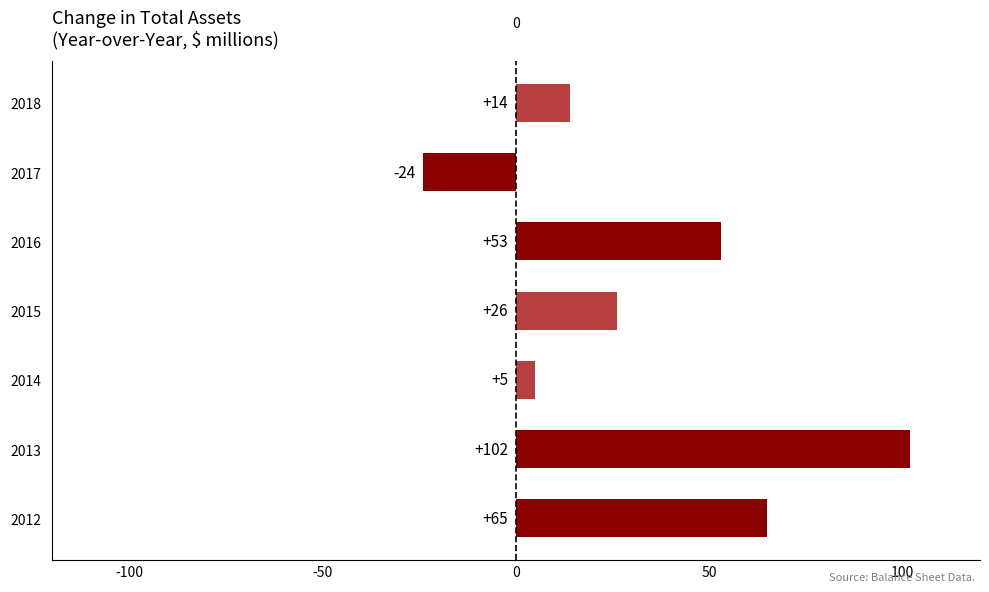

What is the average value?

34